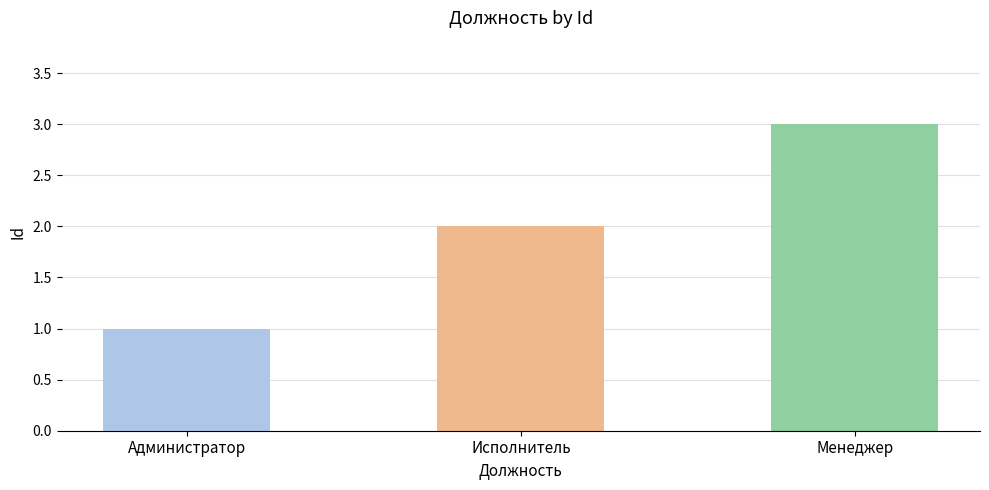

What position from the left is Менеджер?

3